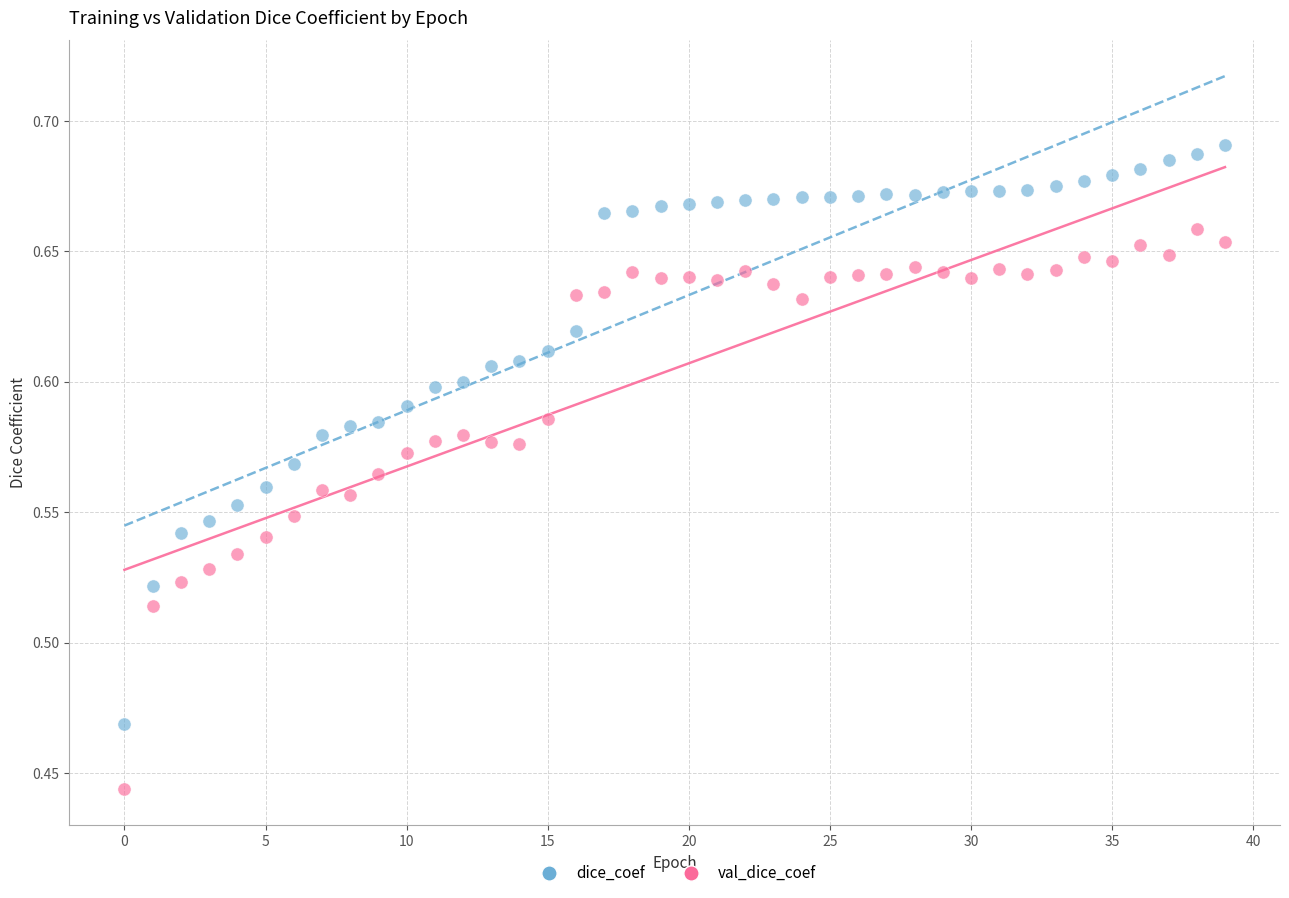

Which series has the widest spread of Y values?

dice_coef